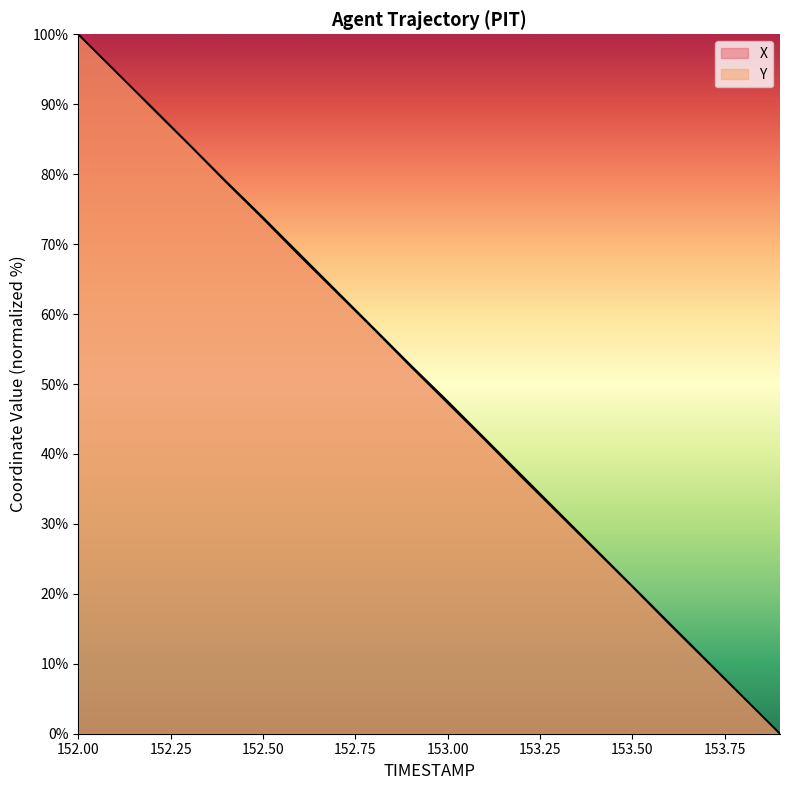

Reading left to right, what are all the values shown in this chart?

X: 152.0=100.0	152.1=94.8	152.2=89.4	152.3=84.2	152.4=78.9	152.5=73.6	152.6=68.3	152.7=63.1	152.8=57.8	152.9=52.5	153.0=47.3	153.1=42.0	153.2=36.7	153.3=31.5	153.4=26.2	153.5=21.0	153.6=15.7	153.7=10.5	153.8=5.2	153.9=0.0
Y: 152.0=100.0	152.1=94.7	152.2=89.6	152.3=84.3	152.4=79.0	152.5=73.8	152.6=68.6	152.7=63.3	152.8=58.0	152.9=52.7	153.0=47.6	153.1=42.3	153.2=37.0	153.3=31.7	153.4=26.4	153.5=21.1	153.6=15.9	153.7=10.6	153.8=5.3	153.9=0.0